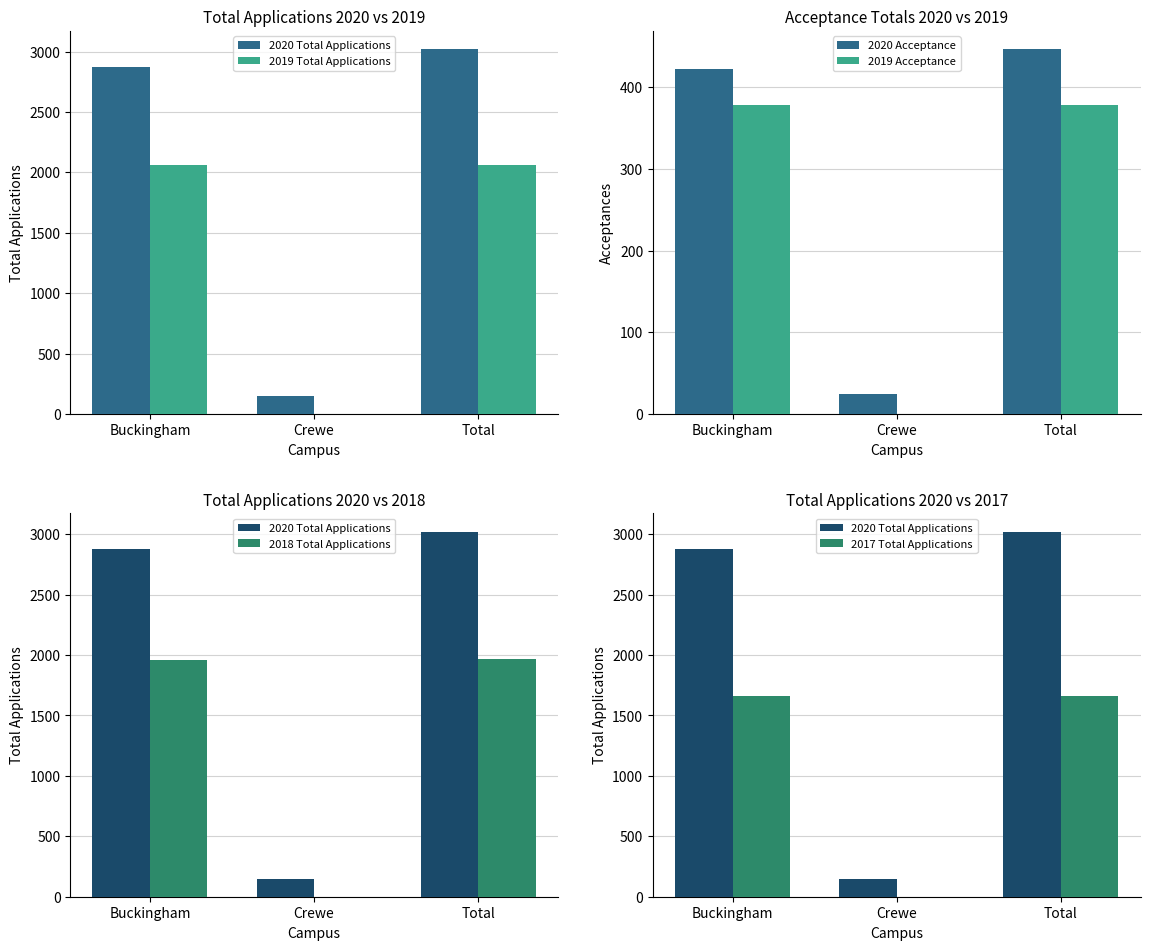

Which label corresponds to the smallest value in the chart?

Crewe